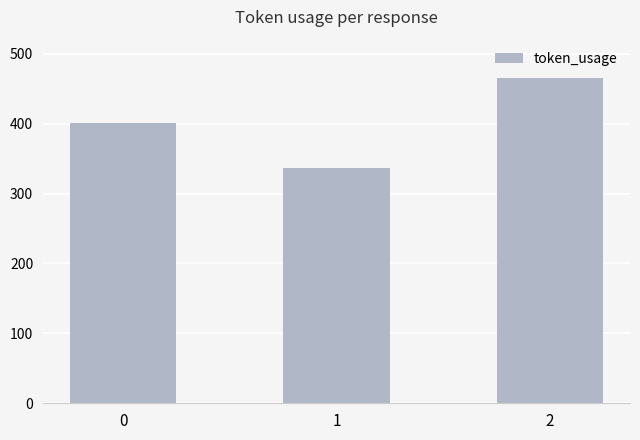

Are the bars horizontal?

No